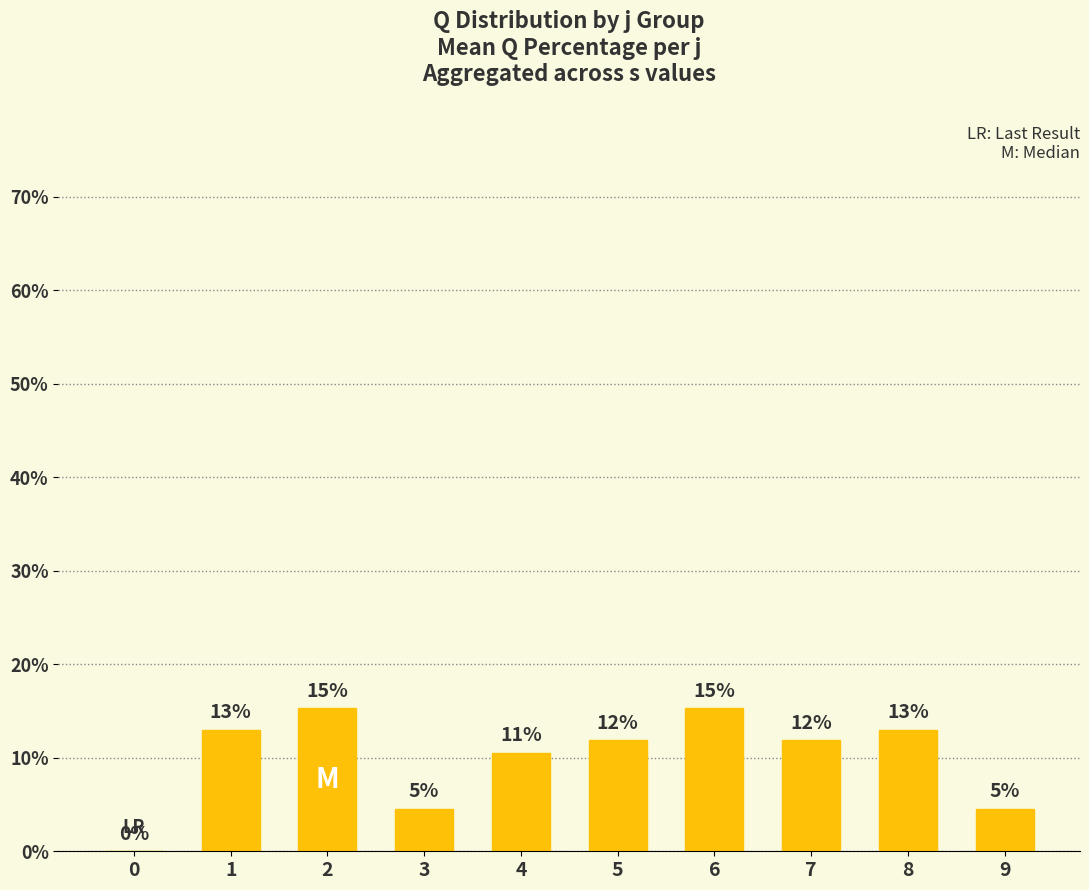

True or false: the data shows 6.2 at 9.

False